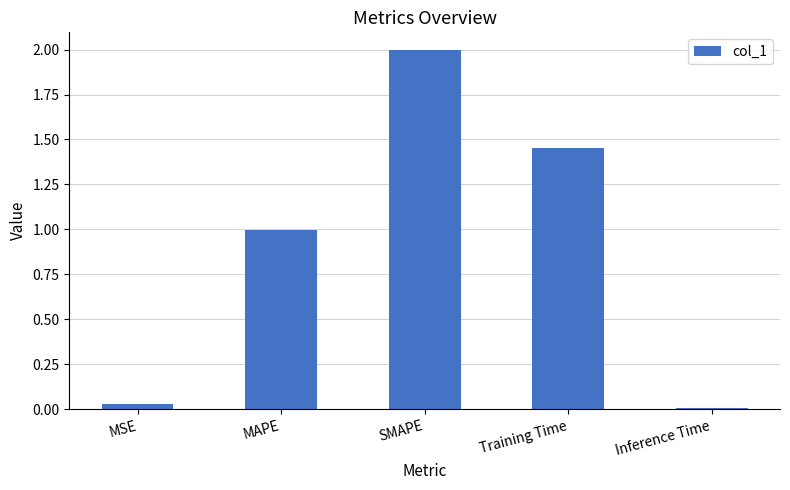

Rank the categories by value from highest to lowest.

SMAPE, Training Time, MAPE, MSE, Inference Time